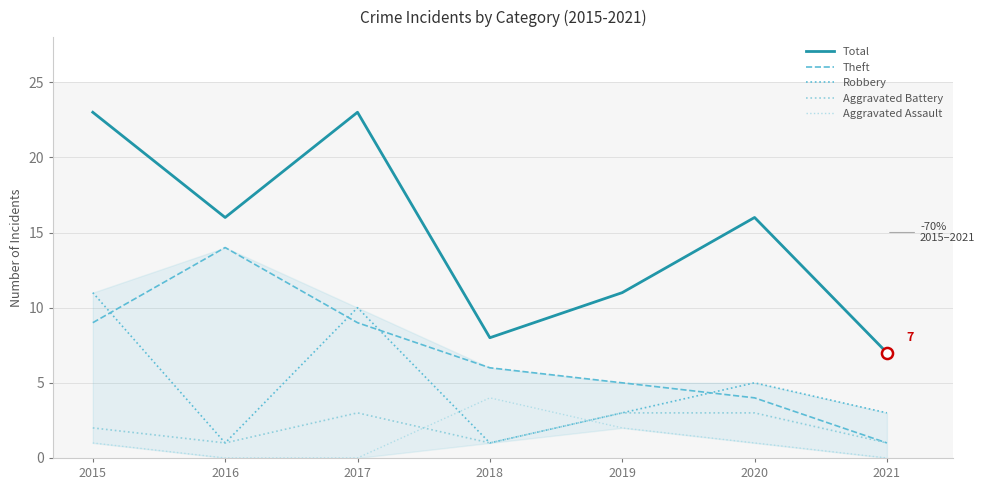

What is the sum of the Aggravated Assault values at 2020 and 2017?

1